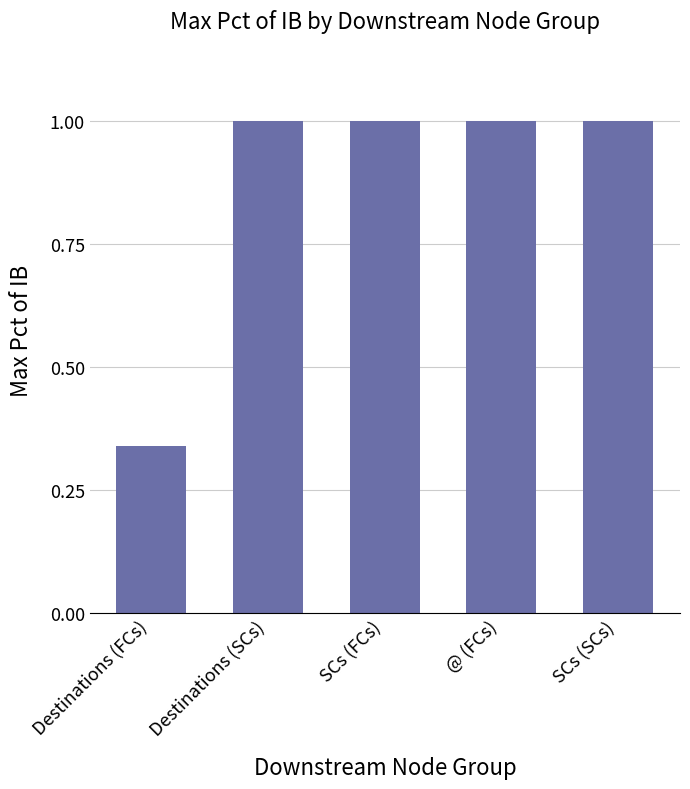

What position from the right is SCs (FCs)?

3